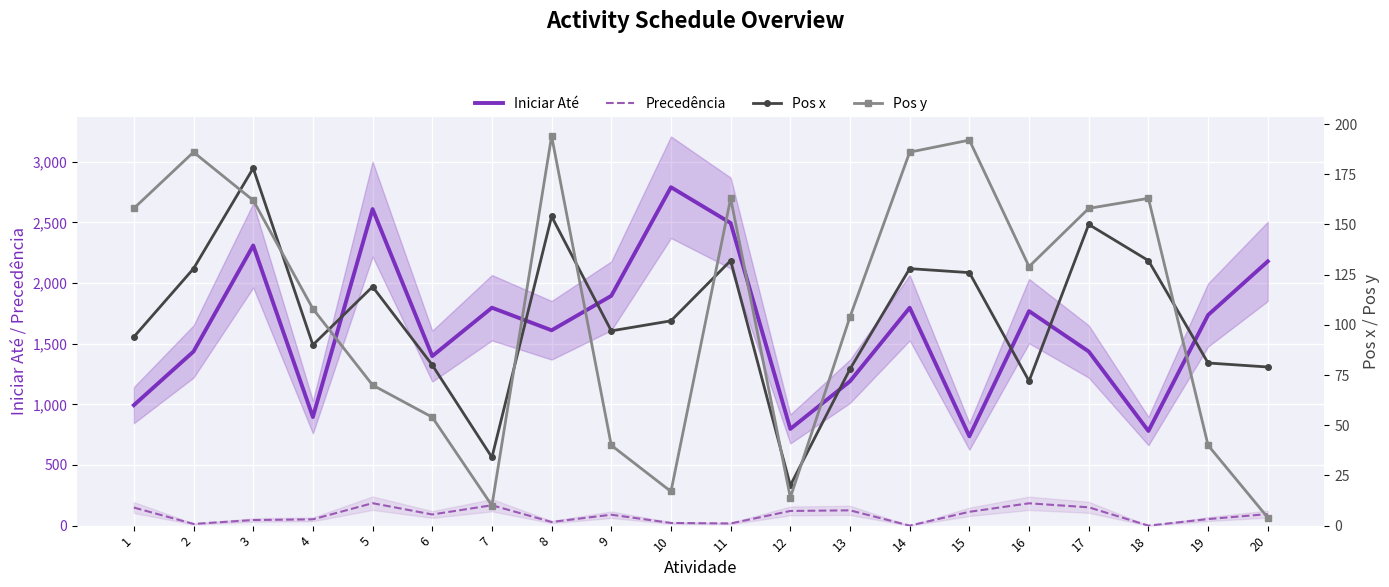

Reading left to right, transcribe all the data shown in this chart.

Iniciar Até: 993	1435	2309	895	2609	1397	1796	1610	1894	2789	2494	797	1190	1796	736	1768	1435	780	1736	2178
Precedência: 149	14	46	52	185	92	168	30	90	22	18	121	126	0	114	184	151	0	54	95
Pos x: 94	128	178	90	119	80	34	154	97	102	132	20	78	128	126	72	150	132	81	79
Pos y: 158	186	162	108	70	54	10	194	40	17	163	14	104	186	192	129	158	163	40	4